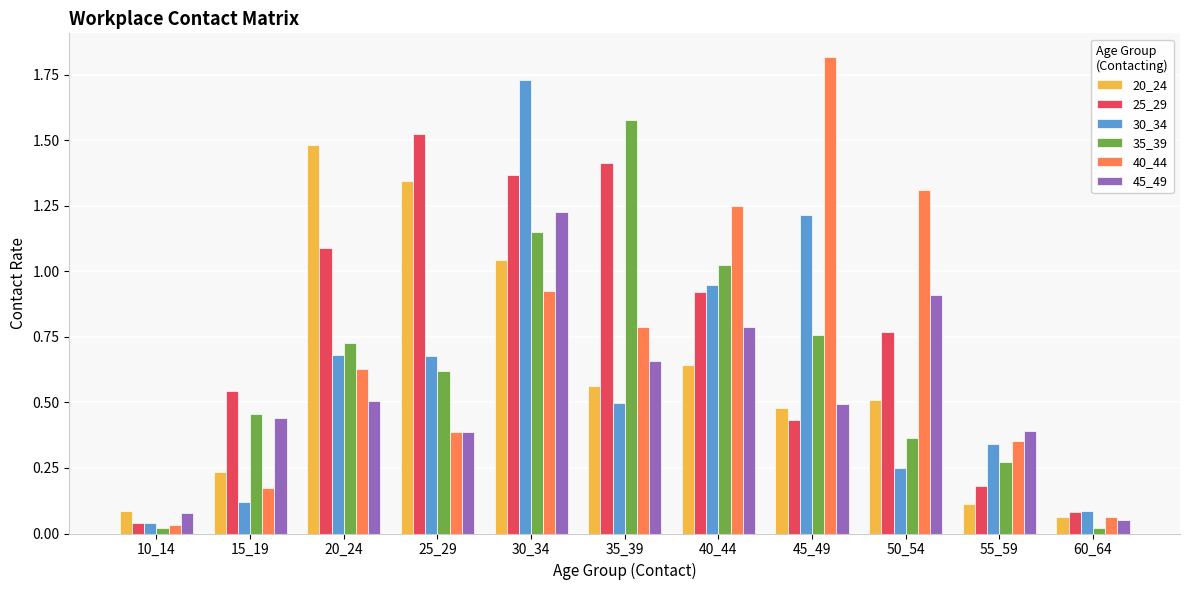

Which series has the largest range (max minus min)?

40_44